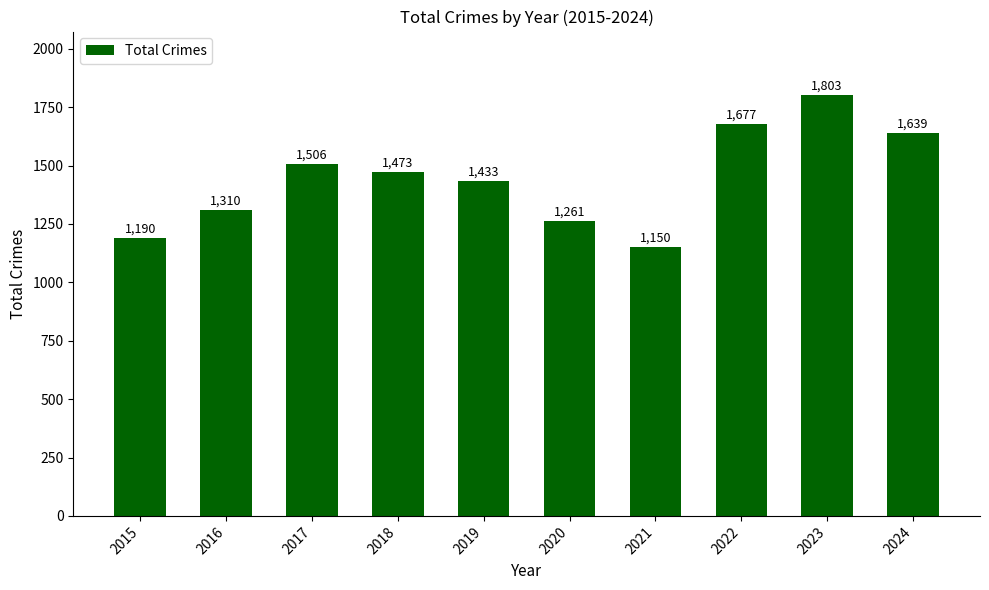

At which label is the value closest to 1476?

2018